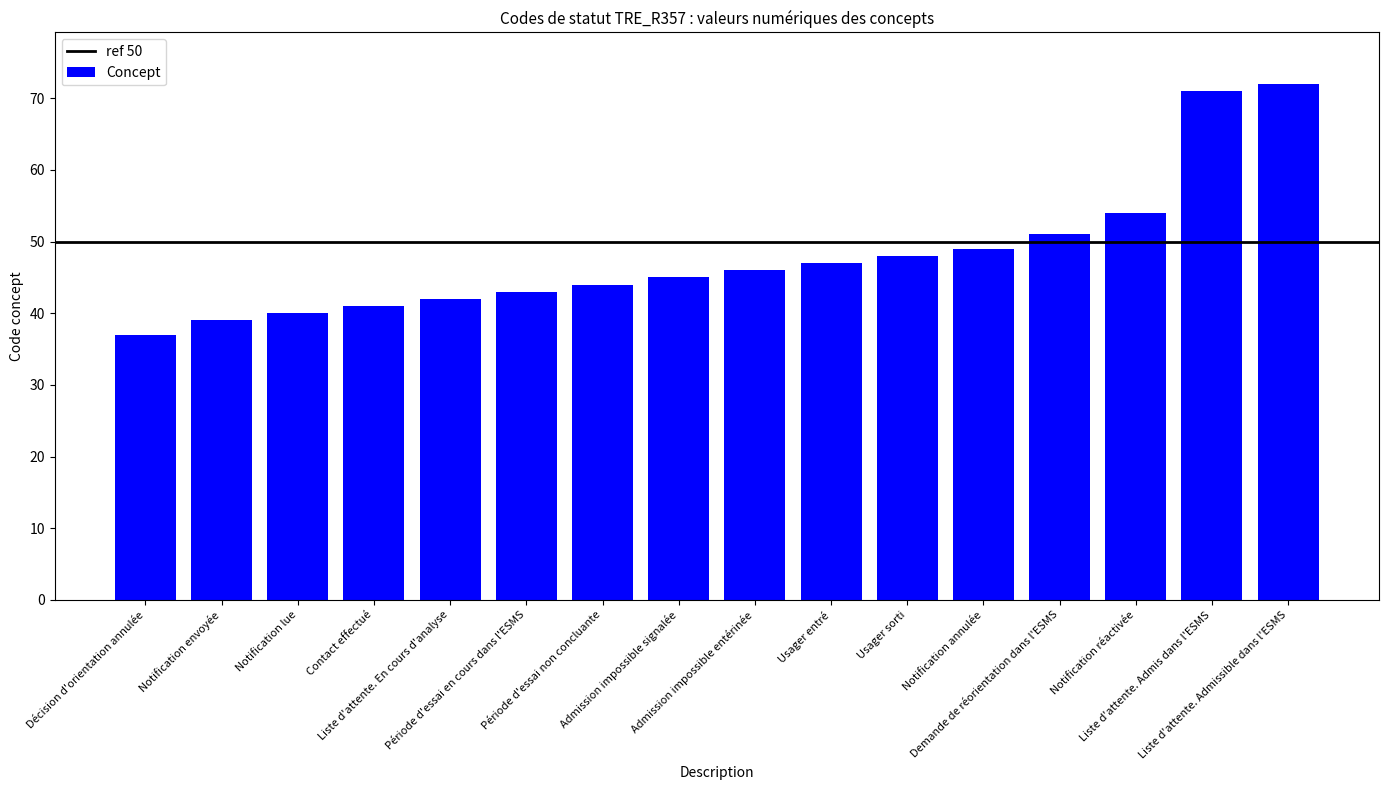

Rank the categories by value from highest to lowest.

Liste d'attente. Admissible dans l'ESMS, Liste d'attente. Admis dans l'ESMS, Notification réactivée, Demande de réorientation dans l'ESMS, Notification annulée, Usager sorti, Usager entré, Admission impossible entérinée, Admission impossible signalée, Période d'essai non concluante, Période d'essai en cours dans l'ESMS, Liste d'attente. En cours d'analyse, Contact effectué, Notification lue, Notification envoyée, Décision d'orientation annulée